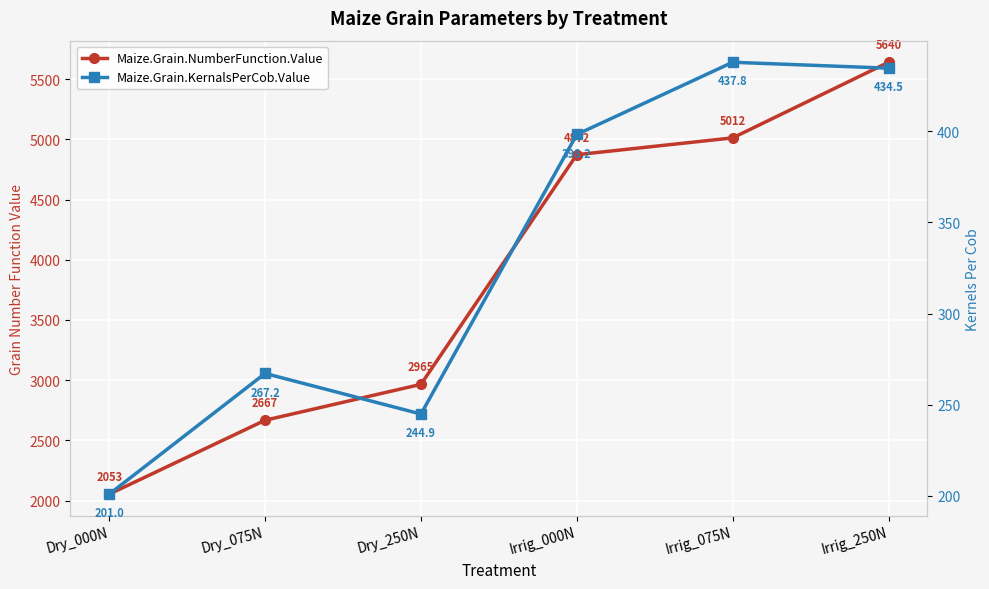

Which has a higher value, Dry_250N or Dry_075N?

Dry_250N